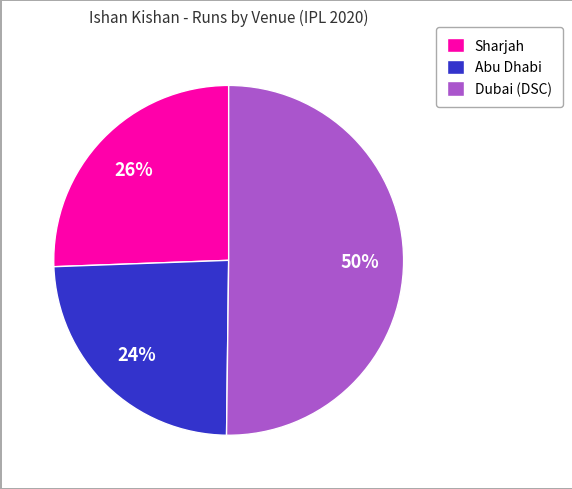

What percentage is the Abu Dhabi slice, to the nearest percent?

24%